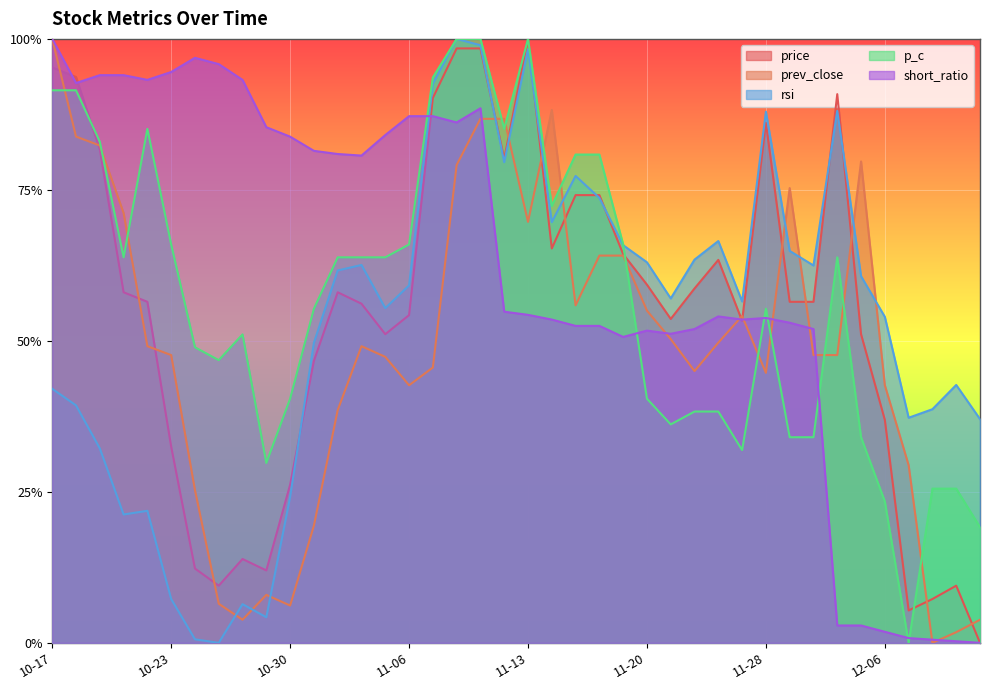

Rank the series at 11-06 from lowest to highest value.

prev_close, price, rsi, p_c, short_ratio